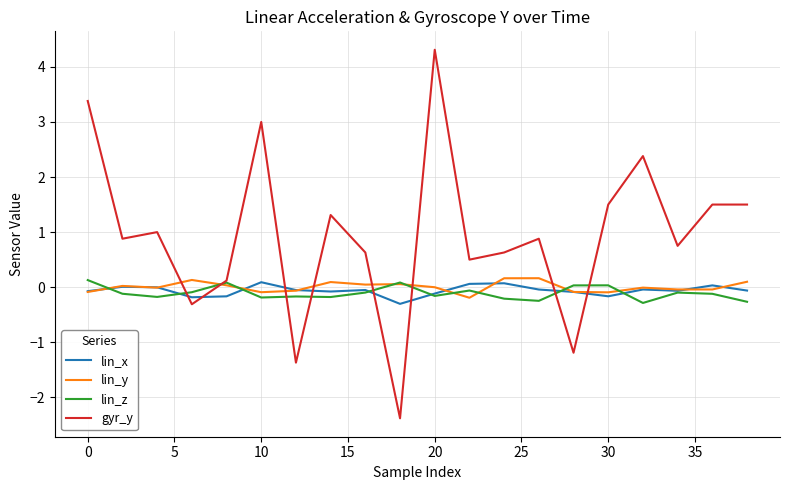

How many intersections are there between lin_y and gyr_y?

8